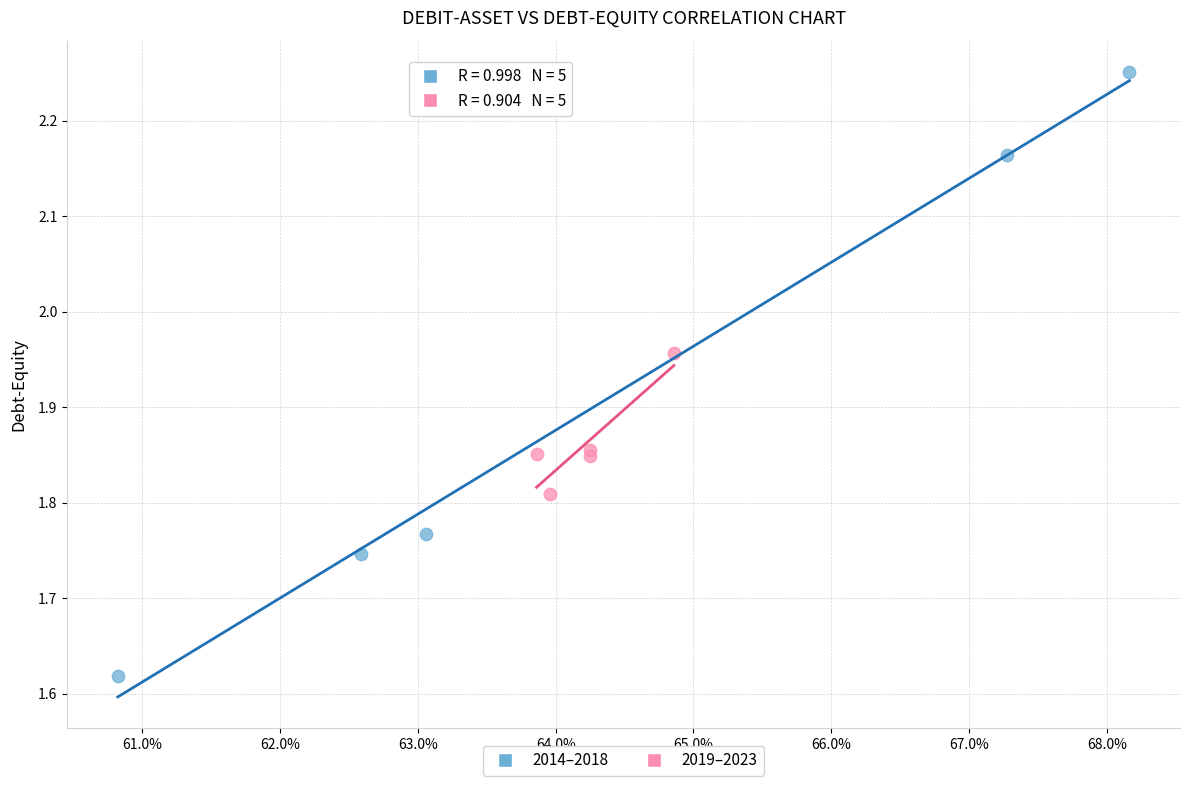

Which series has the largest Y range (max minus min)?

2014–2018